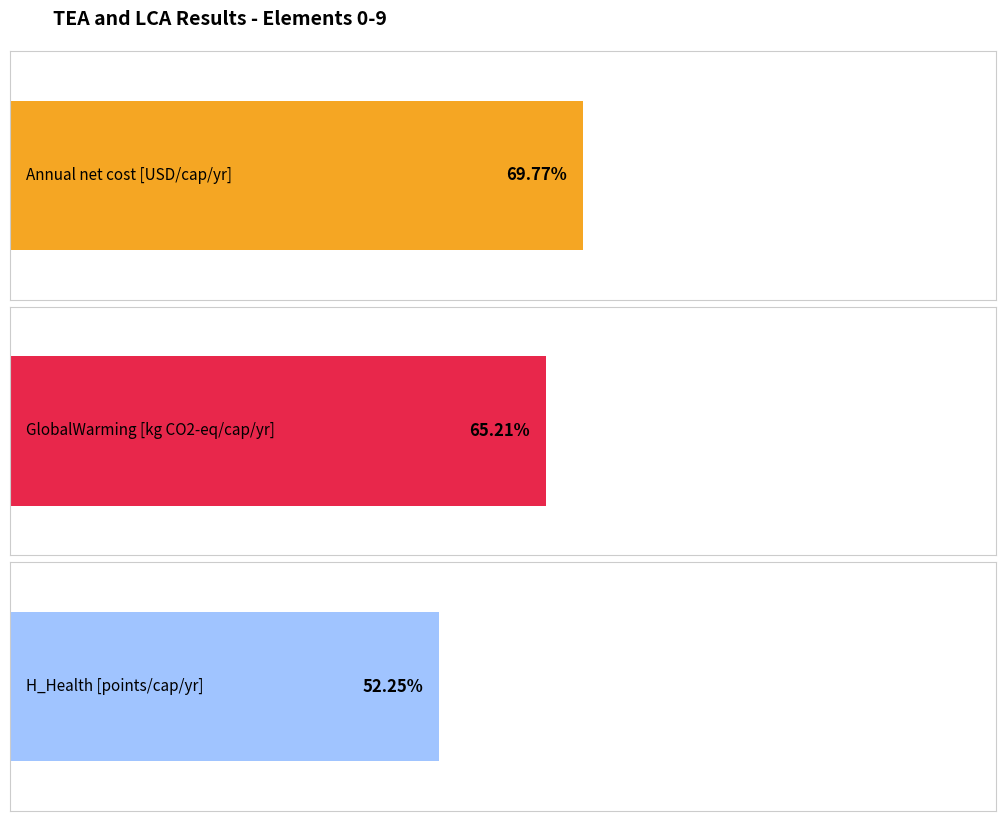

Is it true that GlobalWarming [kg CO2-eq/cap/yr] equals 55.4 at 9?

False